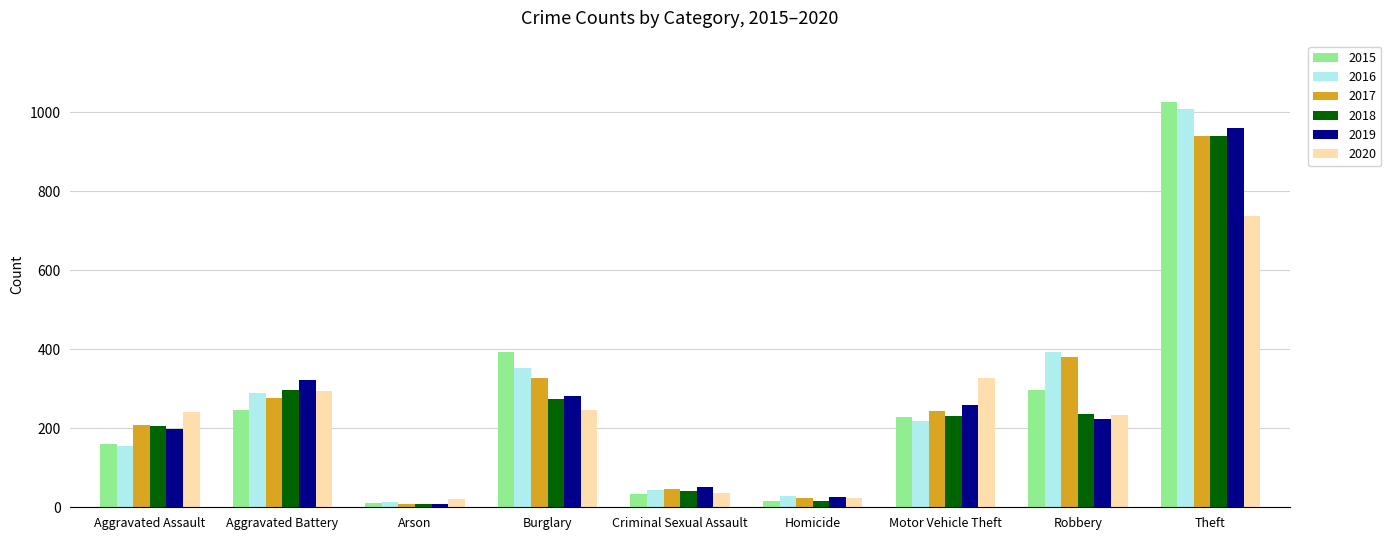

What is the label of the 9th bar from the right?

Aggravated Assault